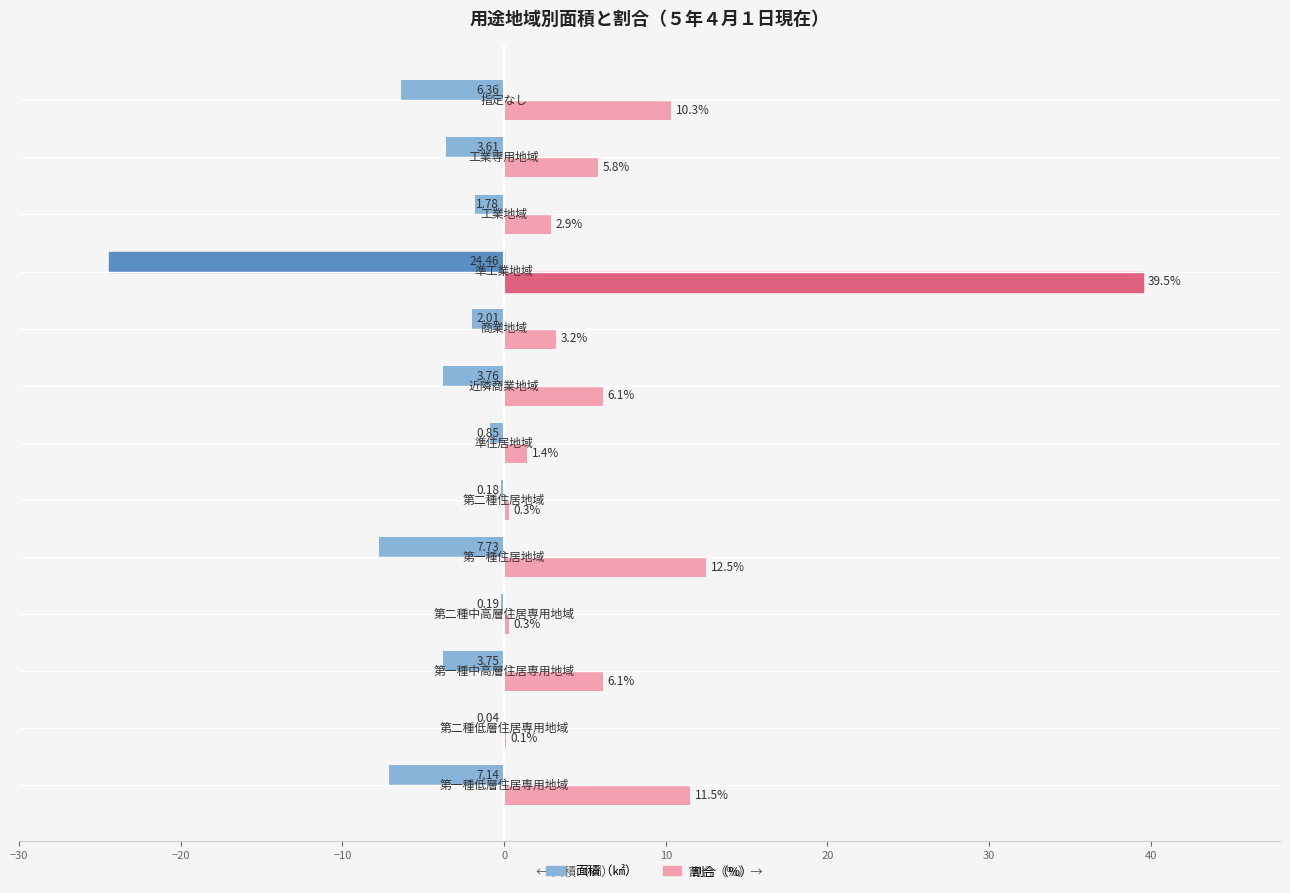

Which series has the largest total across all categories?

割合（%）